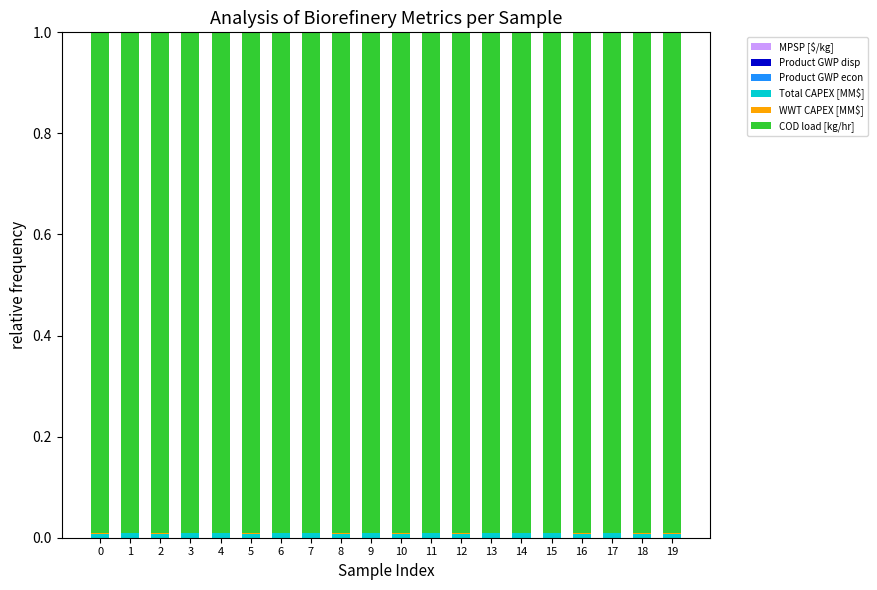

How many categories are shown in the chart?

20